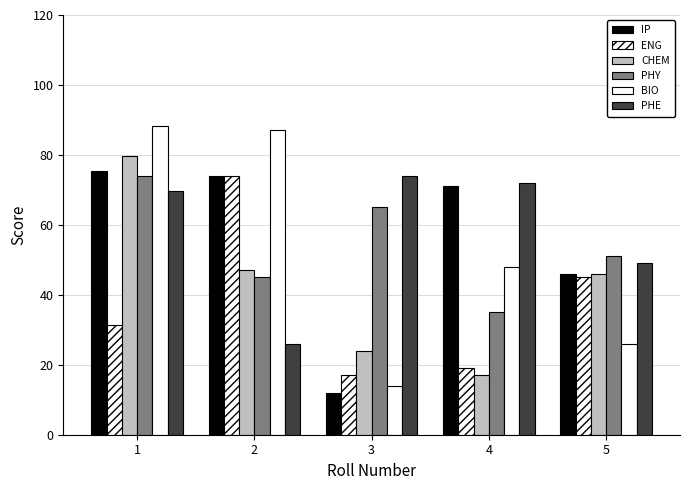

Does the chart contain any negative values?

No